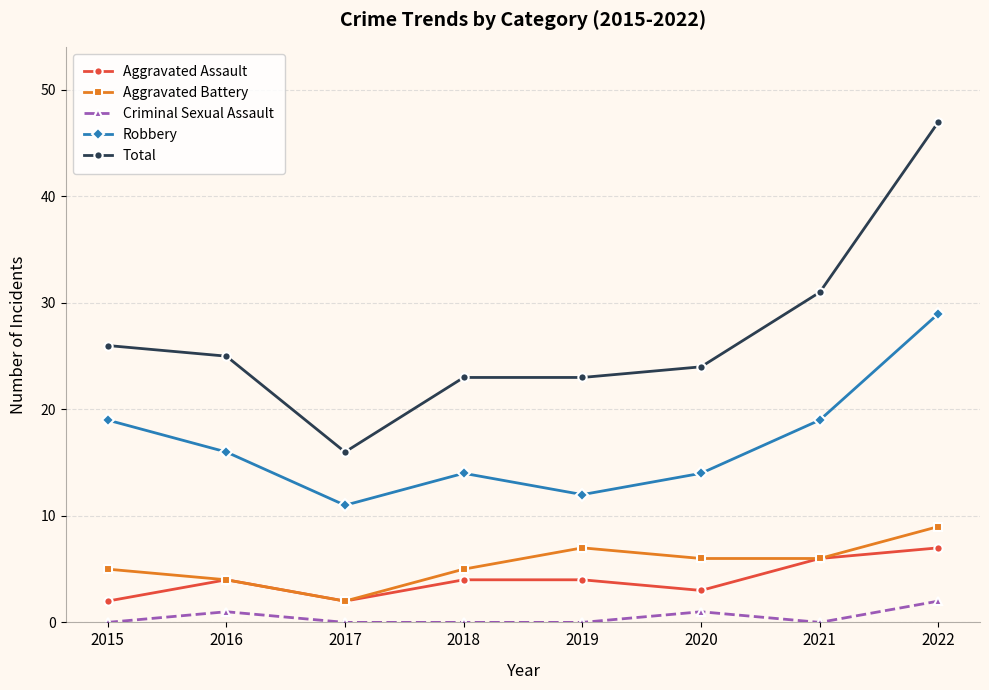

How many data points in Total are less than 25?

4